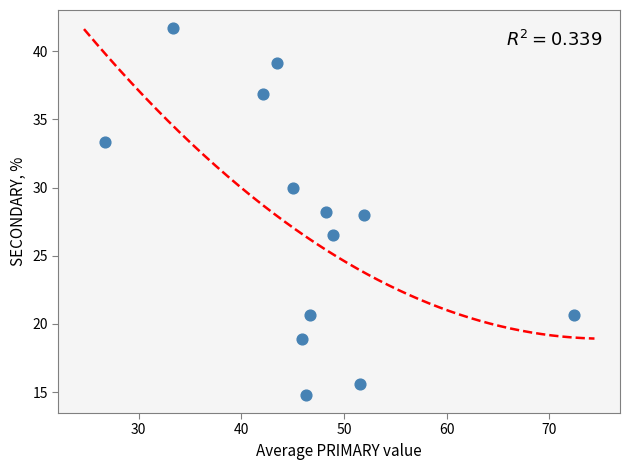

What is the range of Y values (max minus min)?

26.9